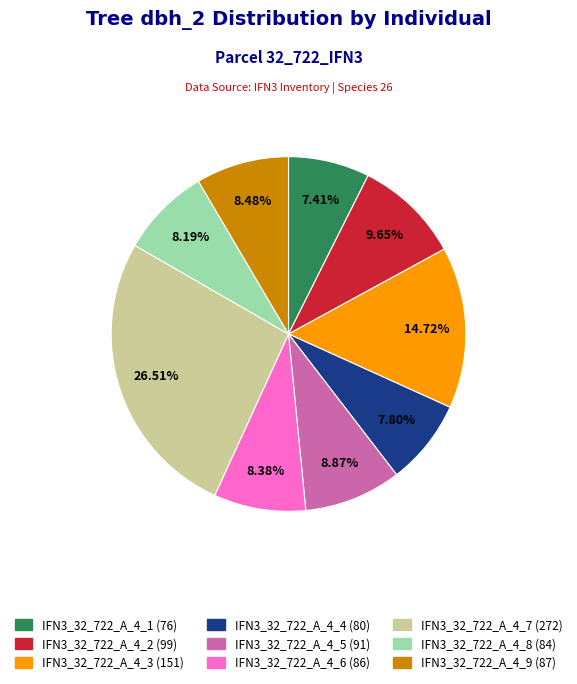

Does any single category account for the majority?

No